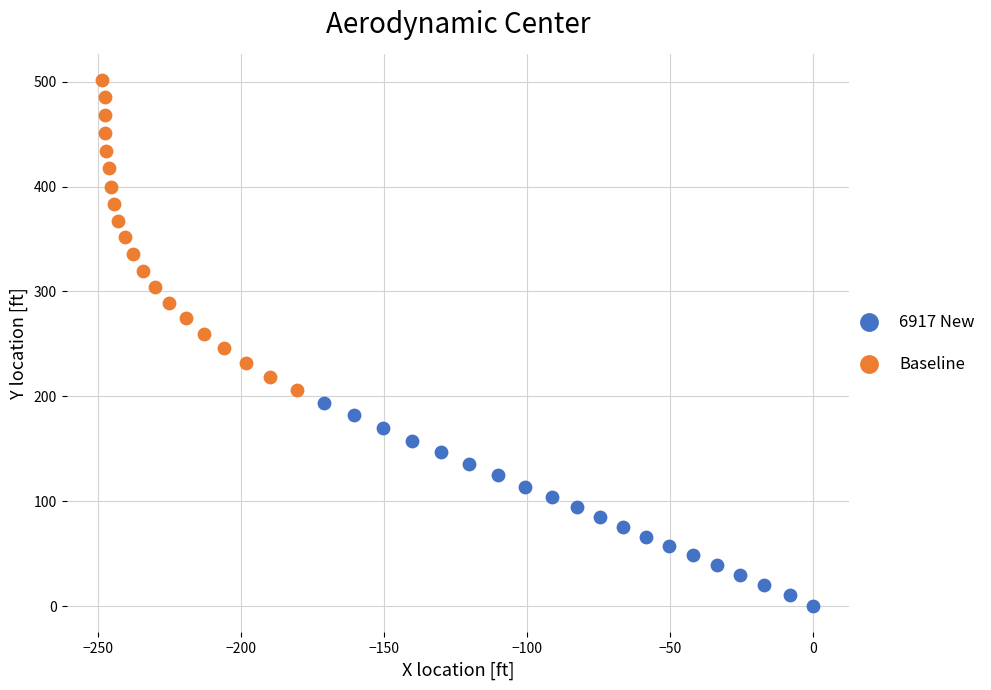

Which series reaches the maximum Y coordinate?

Baseline